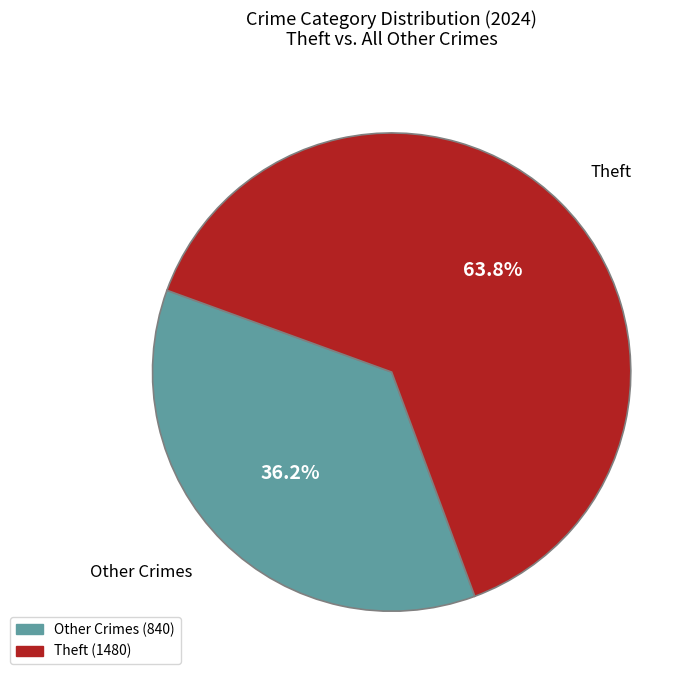

How many segments does this pie chart have?

2